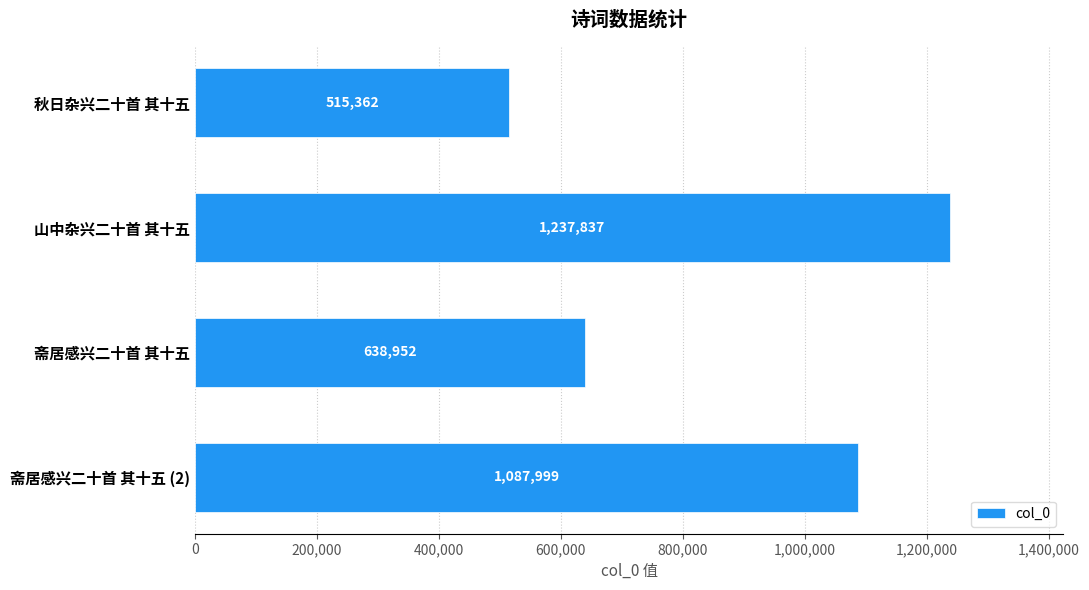

How many series are shown in this chart?

1